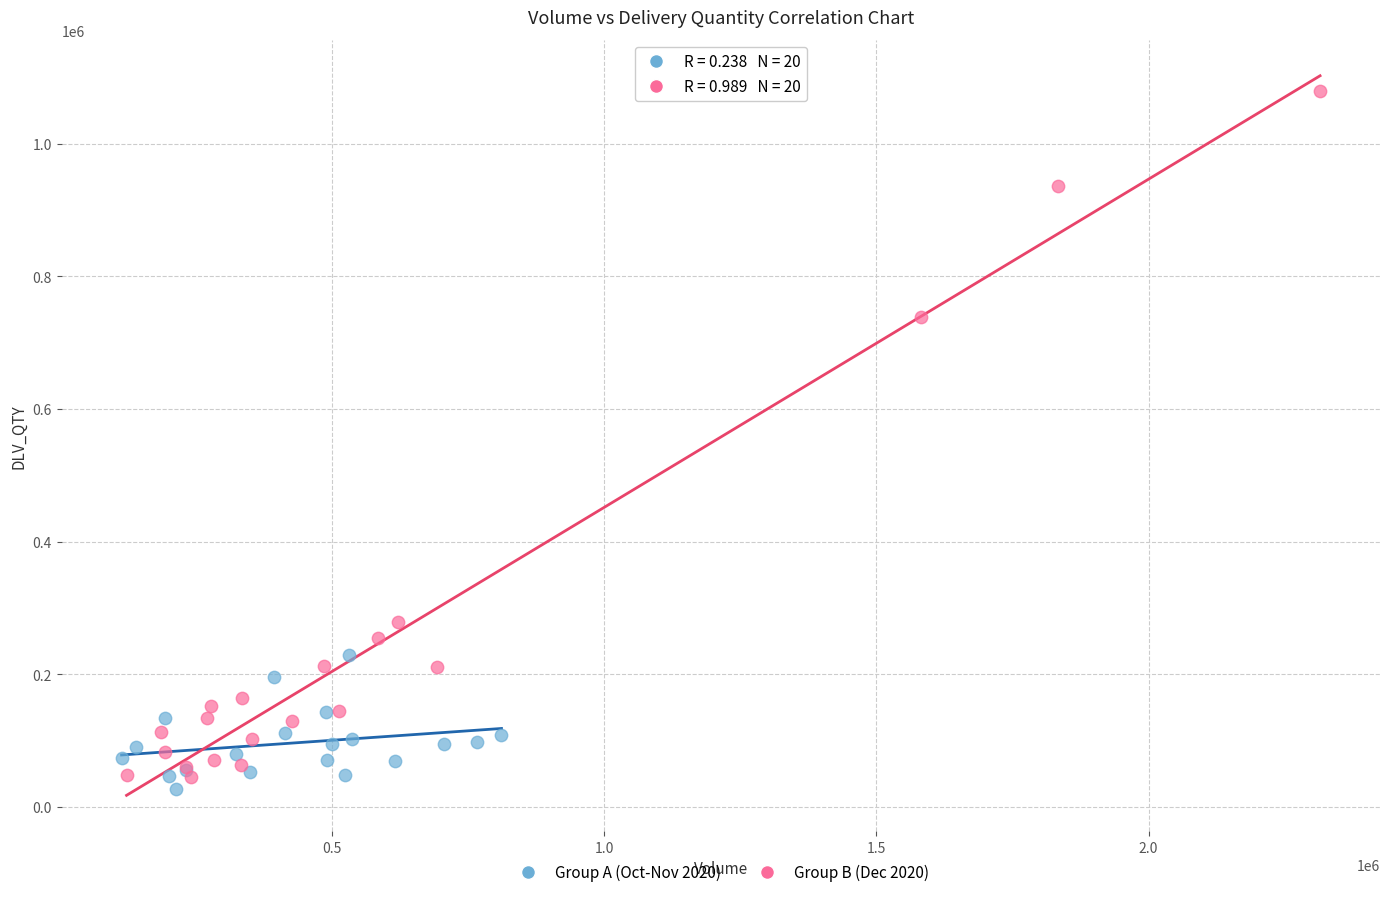

Which series reaches the maximum Y coordinate?

Group B (Dec 2020)